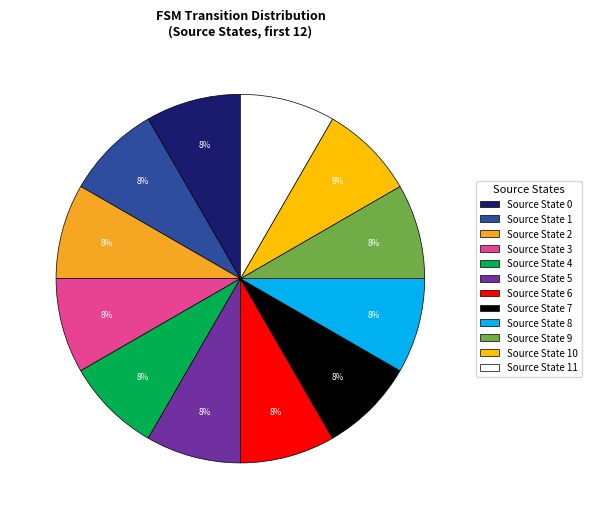

How many slices are in this pie chart?

12